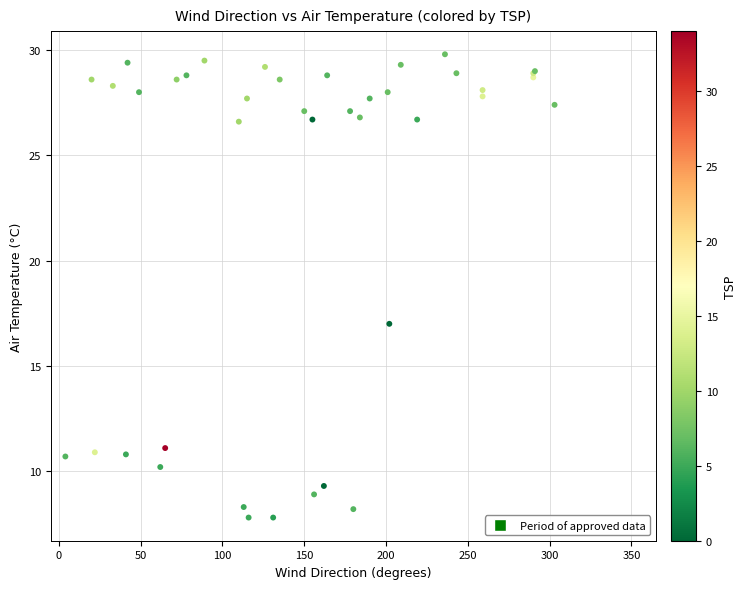

What Y value in the scatter plot is closest to 18?

17.0